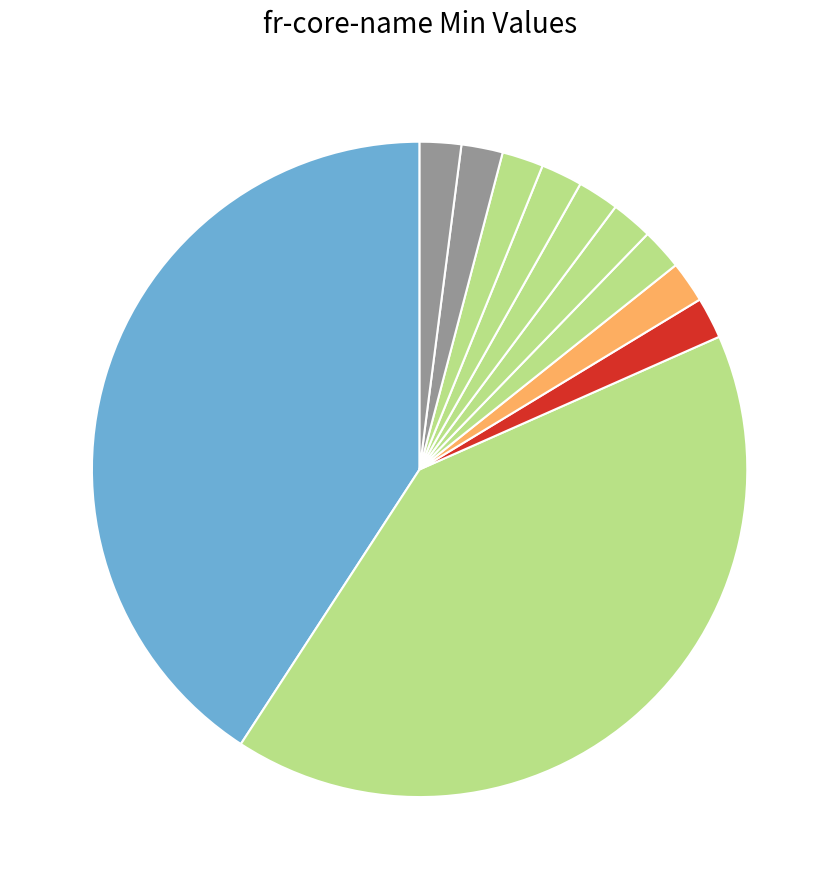

How many slices are in this pie chart?

11